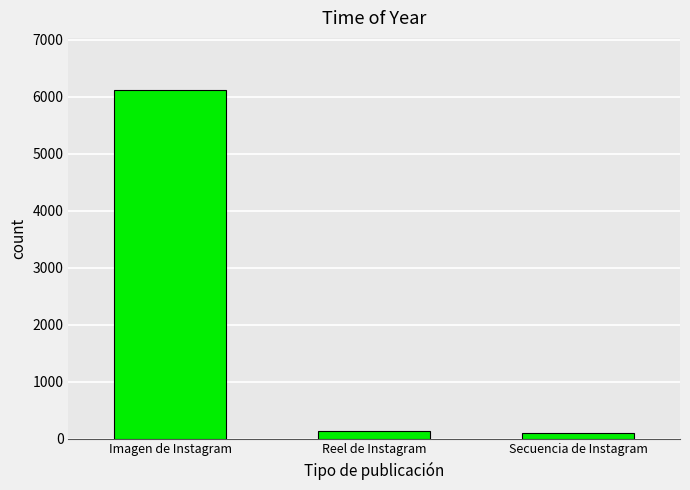

What is the greatest value displayed?

6112